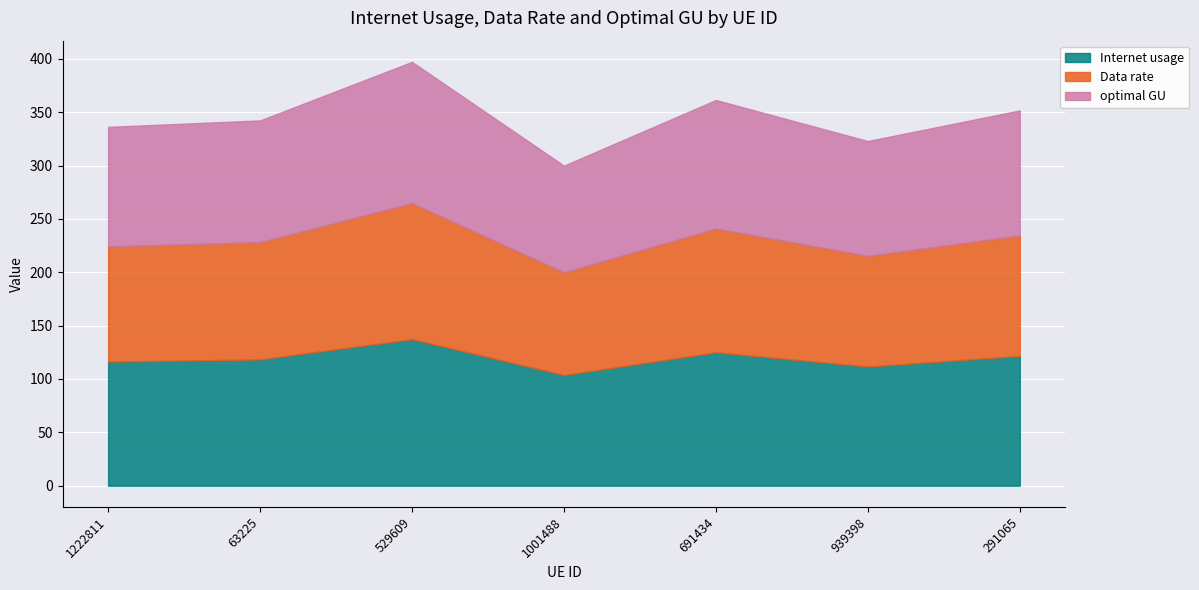

At which label is Data rate closest to 111?

63225